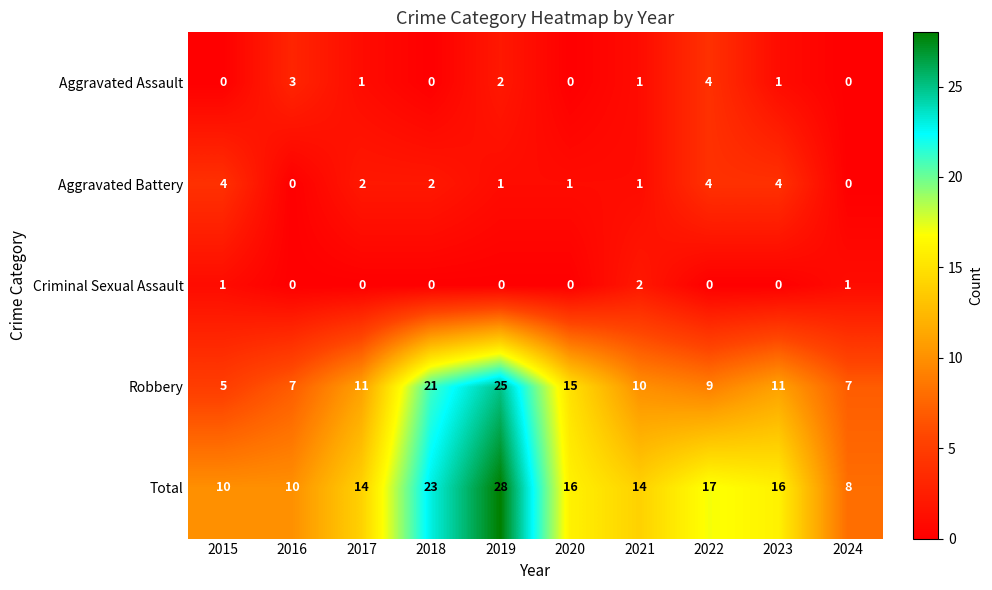

What is the difference between the highest and lowest values at 2016?

10